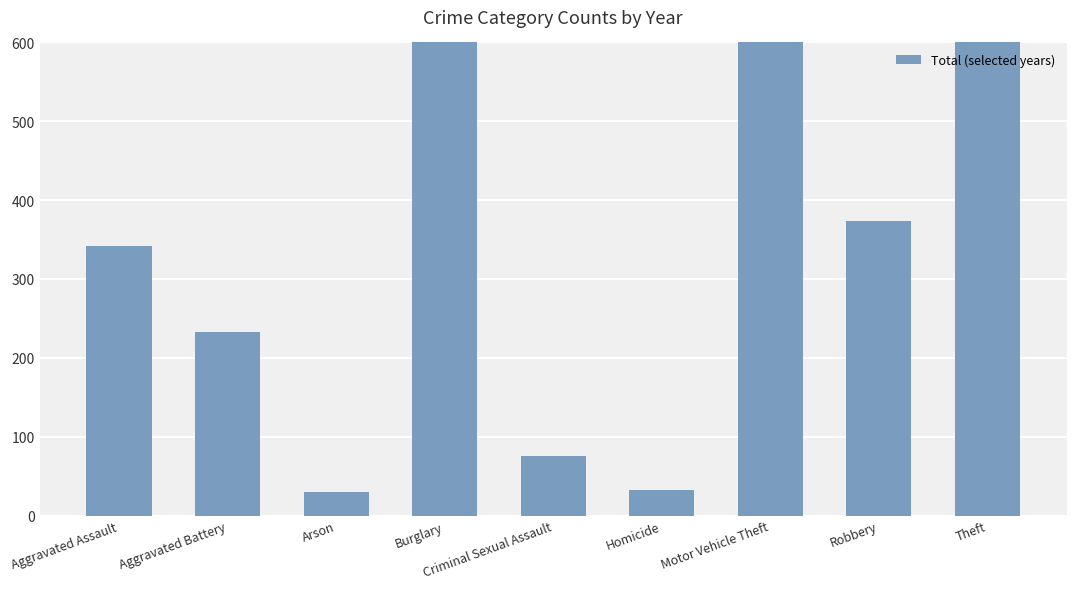

What is the smallest value displayed?

30